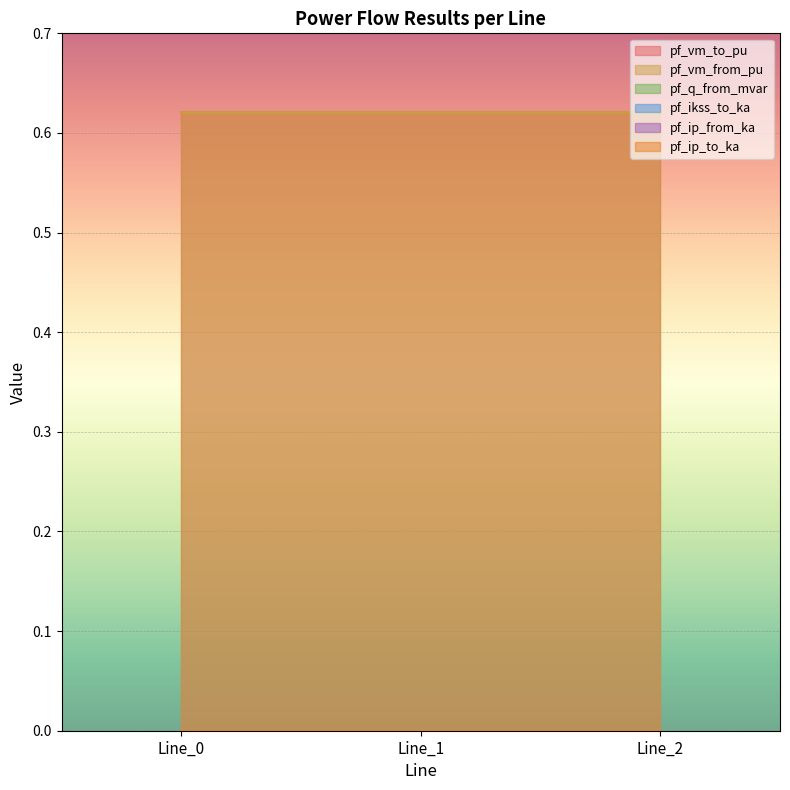

Which series has the largest total across all categories?

pf_vm_to_pu